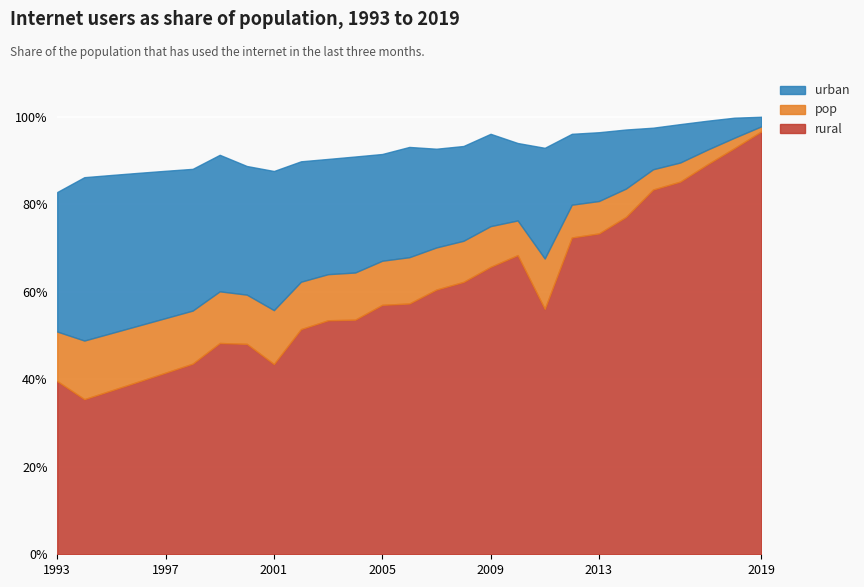

Which has a higher value, 2007 or 2012?

2012